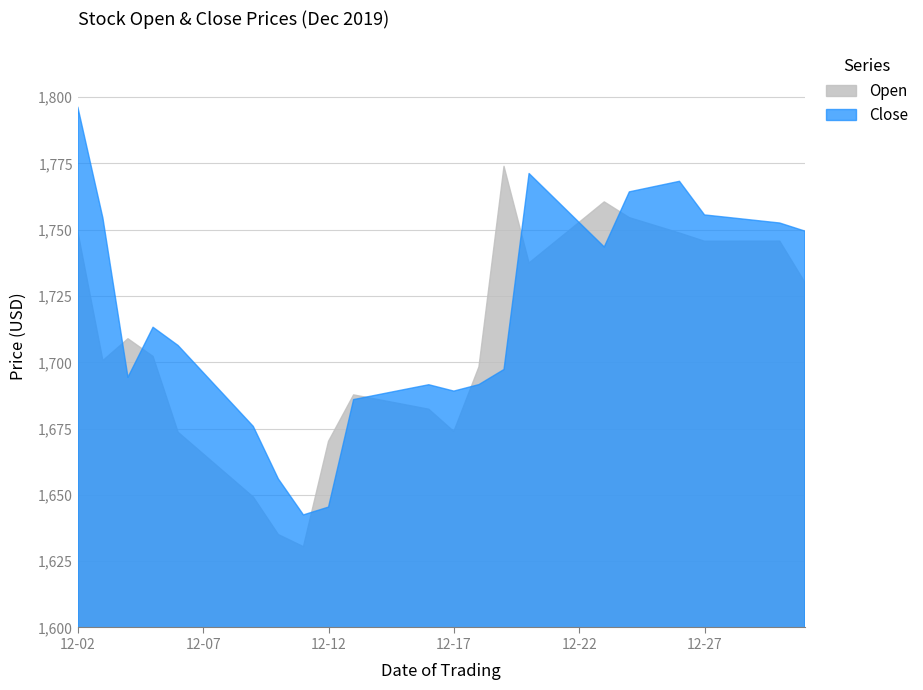

How many values in the Open series are below 1708?

15